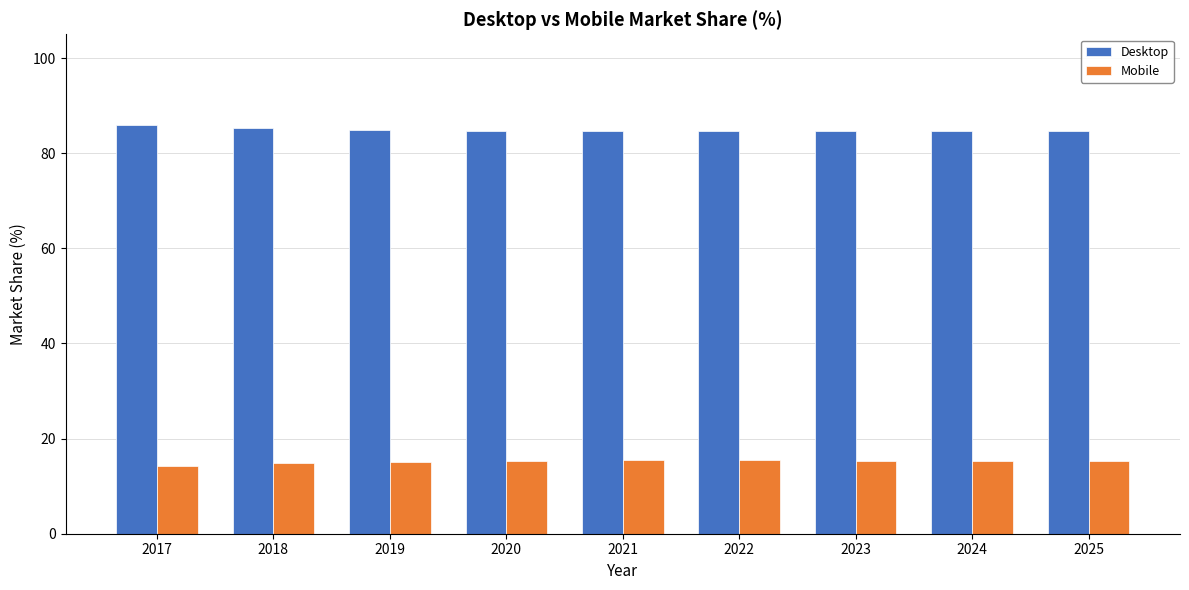

At how many categories does at least one series exceed 45?

9